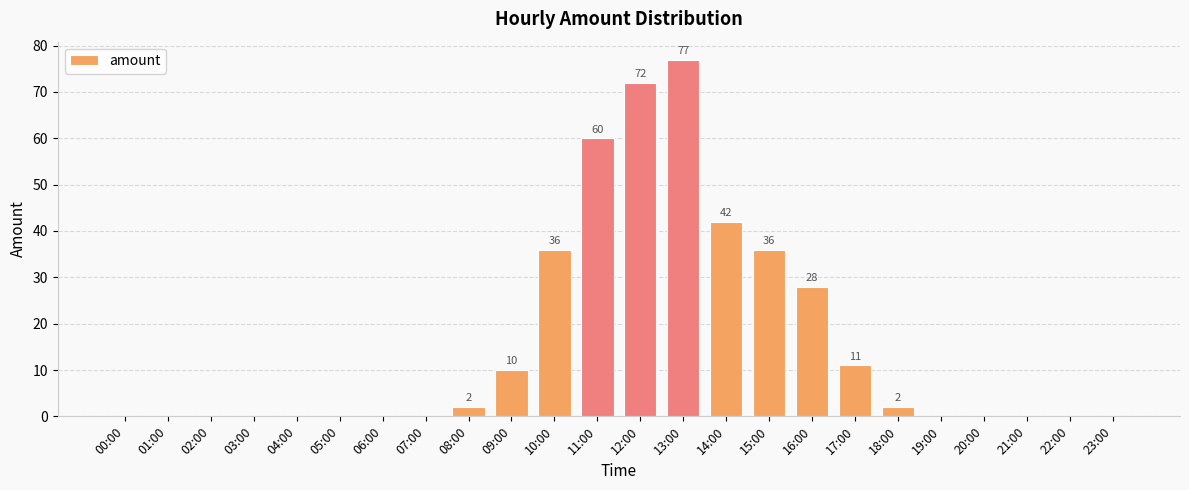

The chart shows a value of 77 at 13:00. True or false?

True